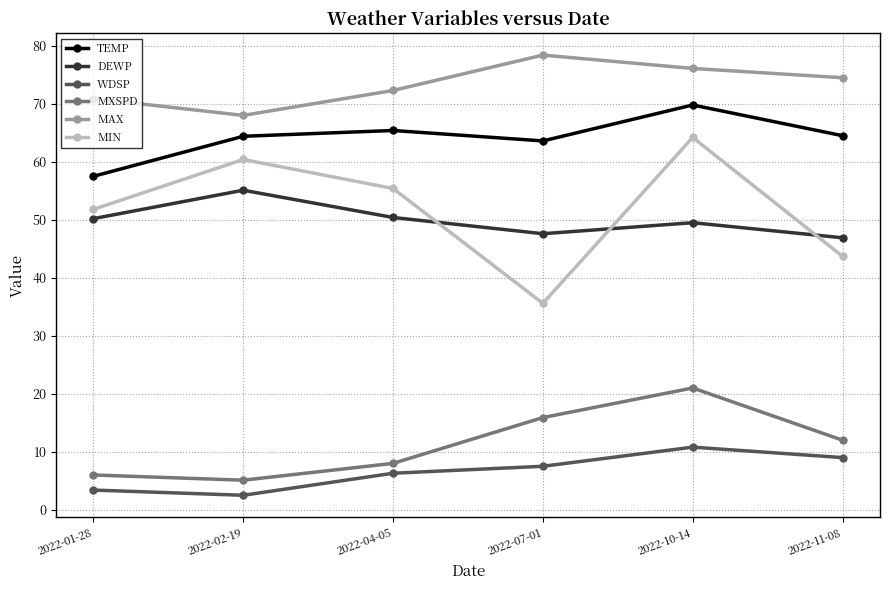

What is the label of the 3rd point from the right?

2022-07-01